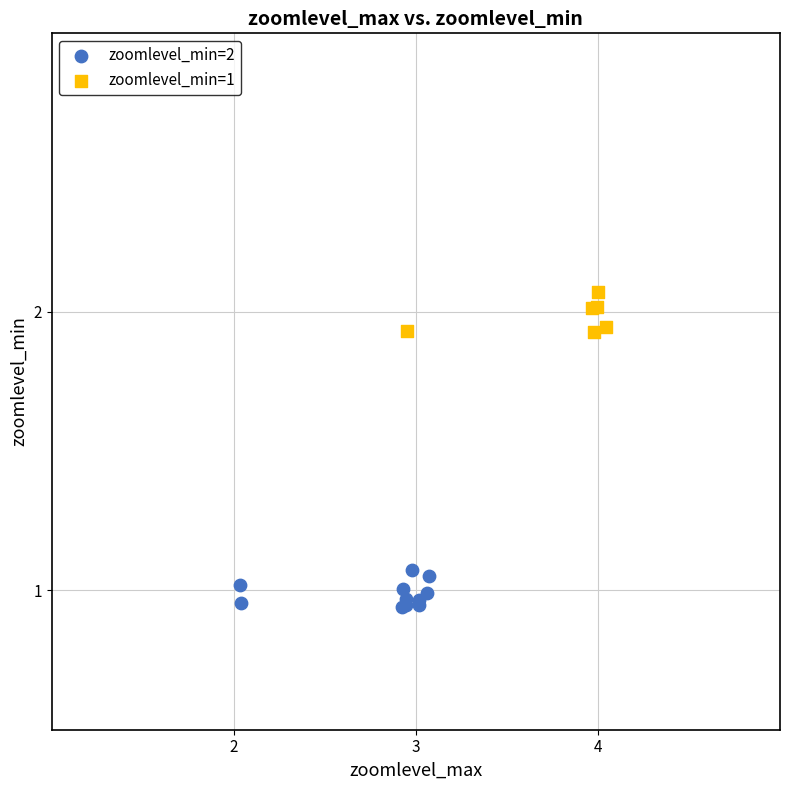

Which series contains the highest Y value?

zoomlevel_min=1